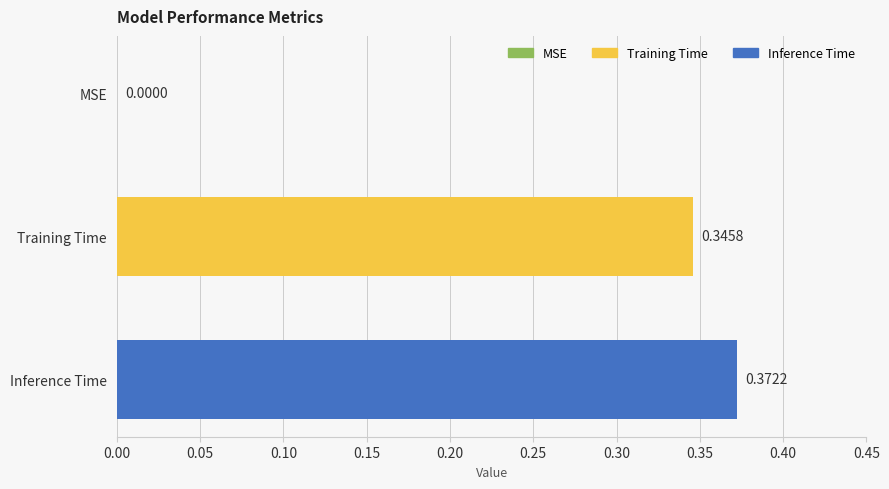

Which label corresponds to the largest value in the chart?

Inference Time